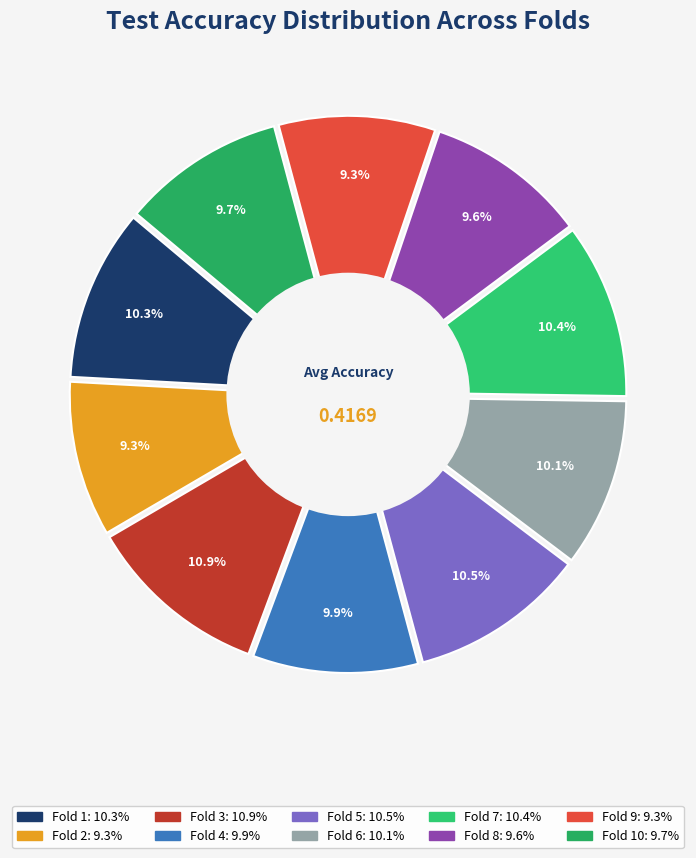

How many slices are in this pie chart?

10